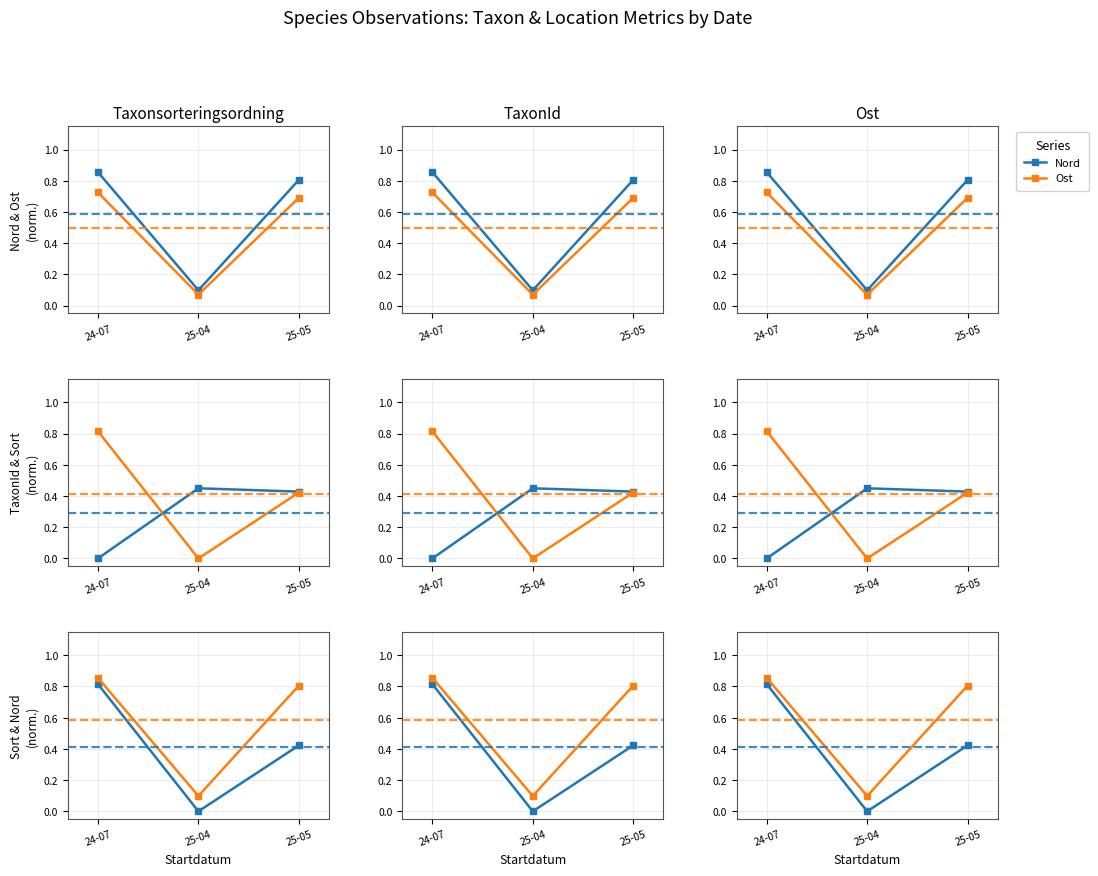

At which label is Ost closest to 0?

25-04